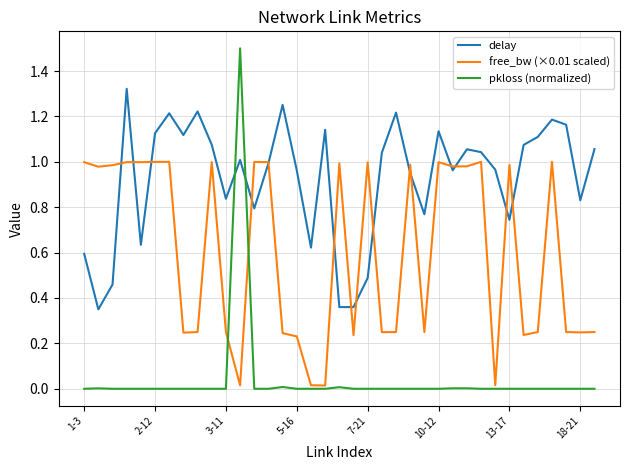

Which series has the widest spread of values?

pkloss (normalized)